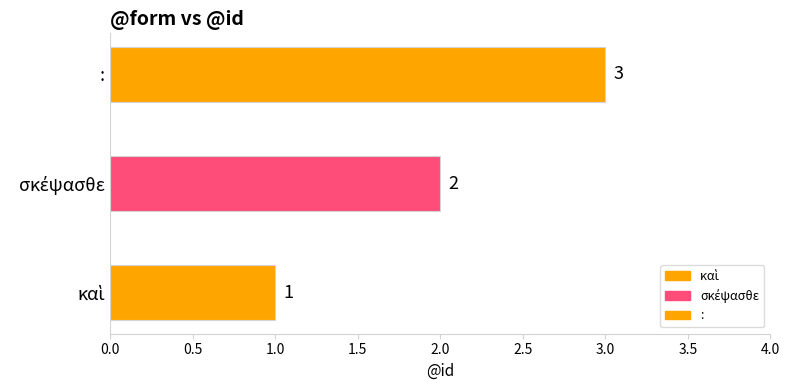

Which label corresponds to the smallest value in the chart?

καὶ